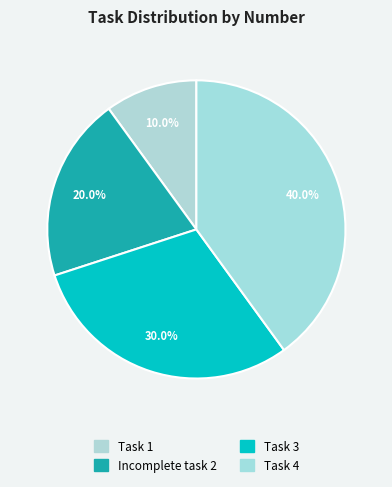

How many segments does this pie chart have?

4